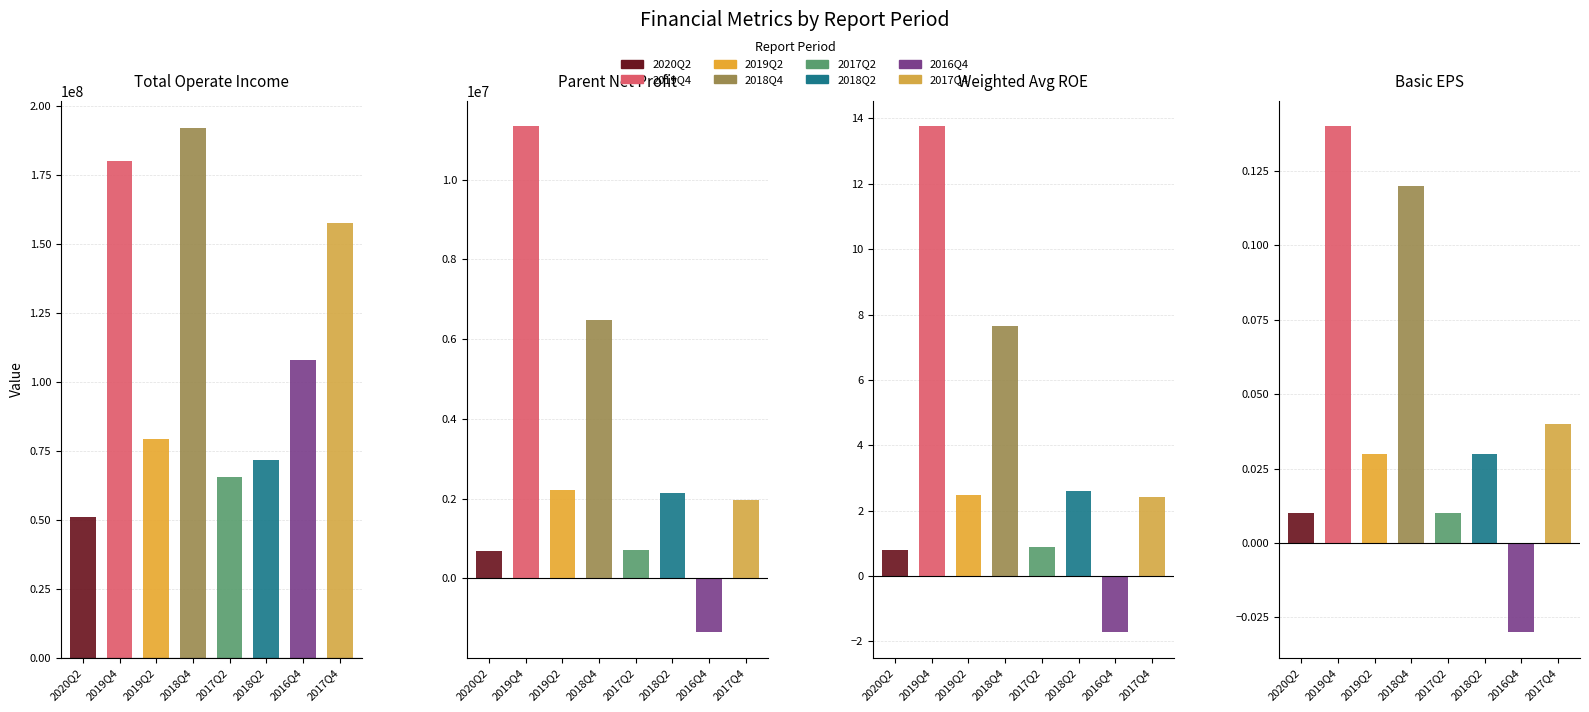

At which category is the sum across all series the highest?

2018Q4